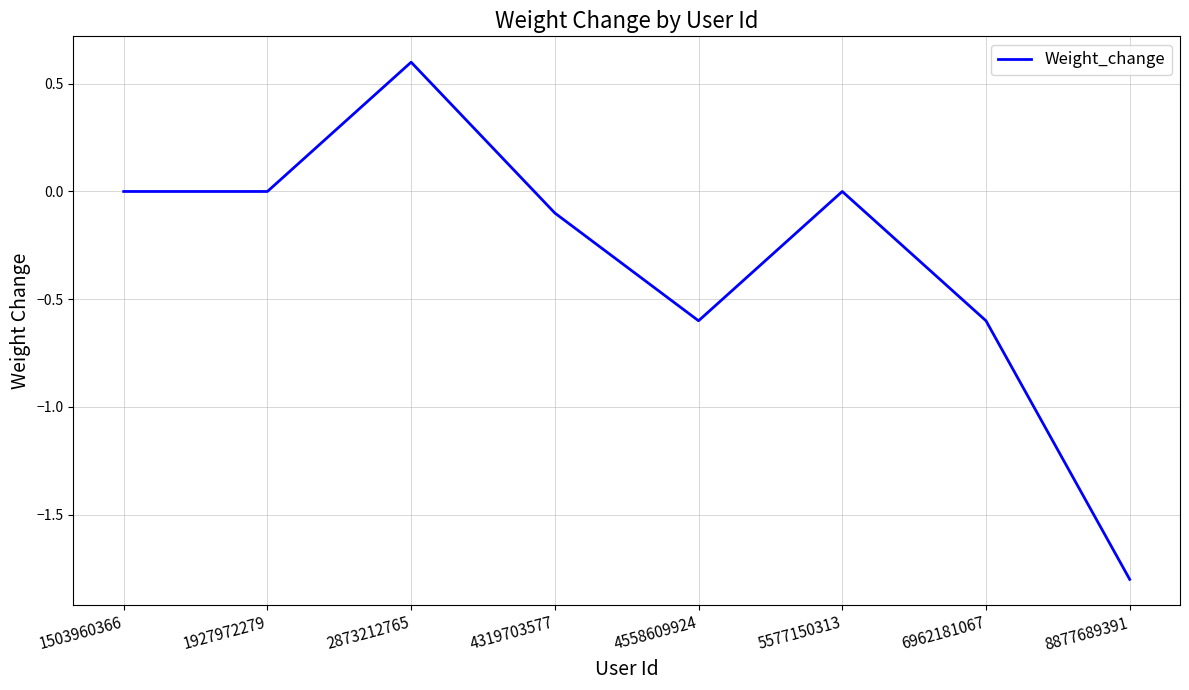

Reading left to right, list all the values displayed in this chart.

0.0	0.0	0.6	-0.1	-0.6	0.0	-0.6	-1.8